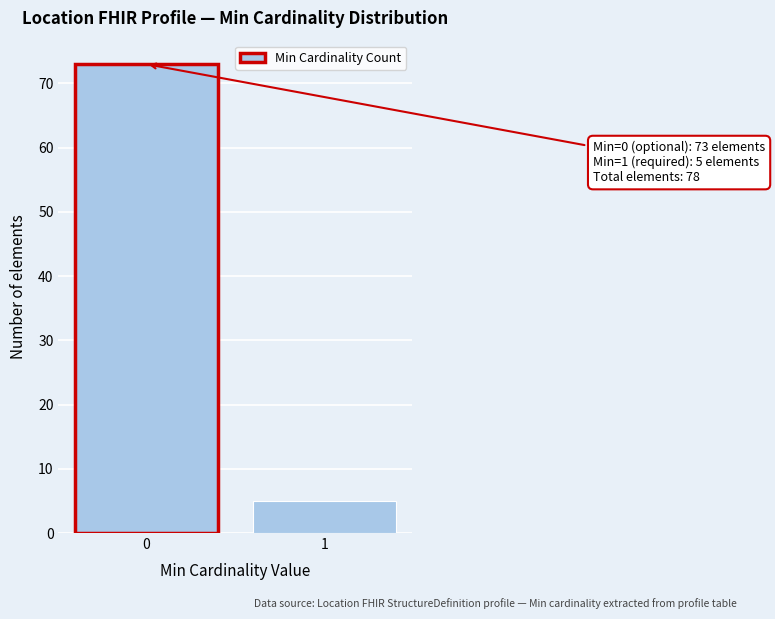

Reading right to left, transcribe all the data shown in this chart.

5	73